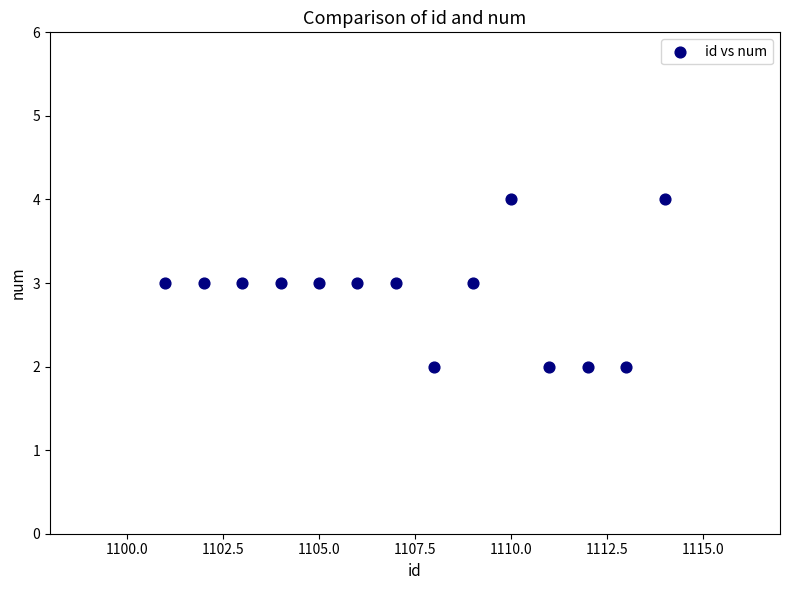

What is the range of X values (max minus min)?

13